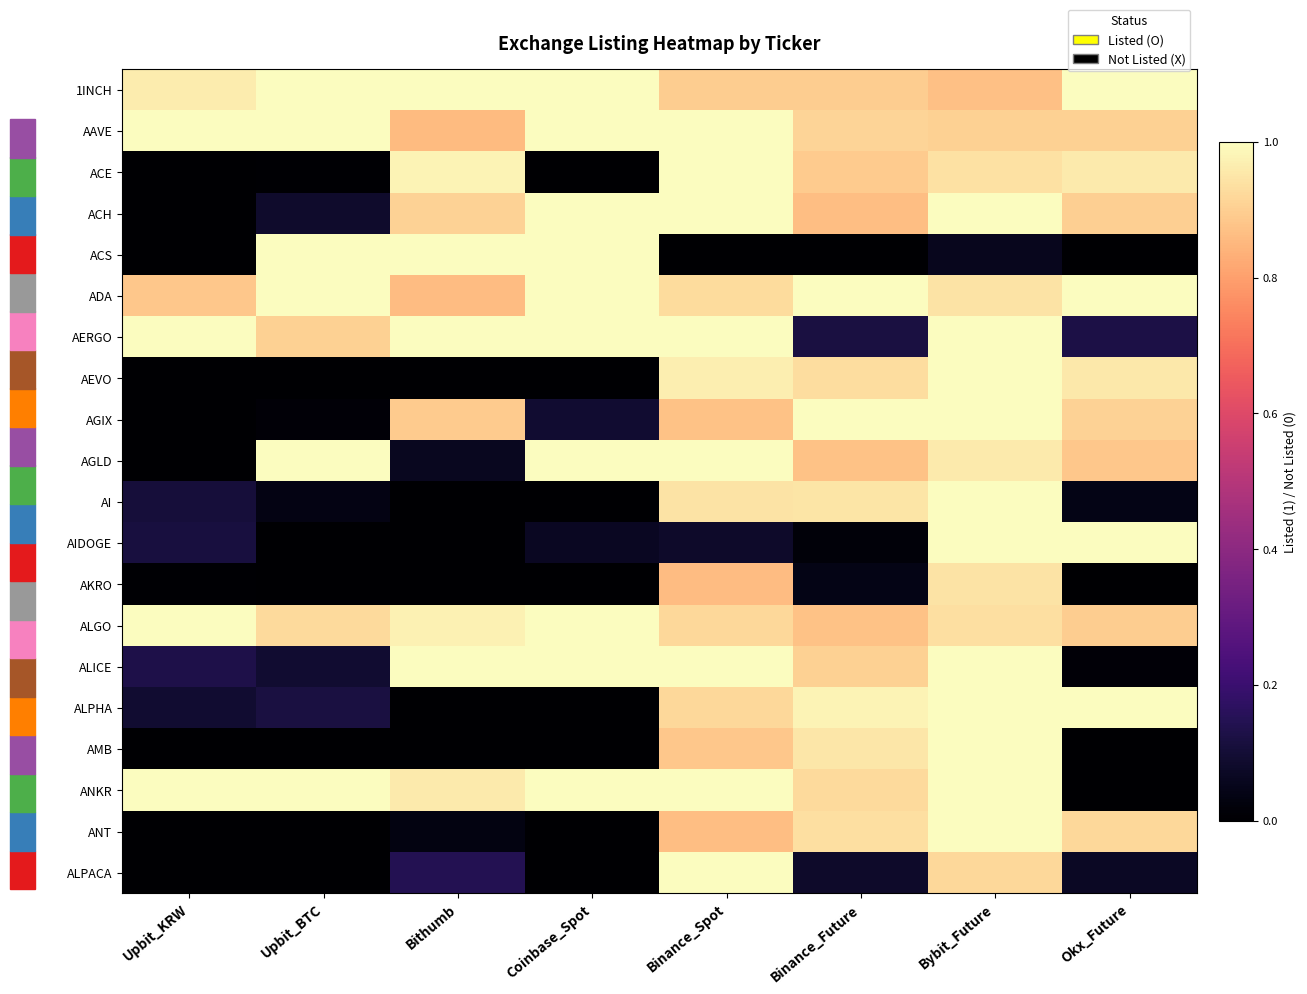

Between Bithumb and Okx_Future, which series saw the biggest shift?

ACS